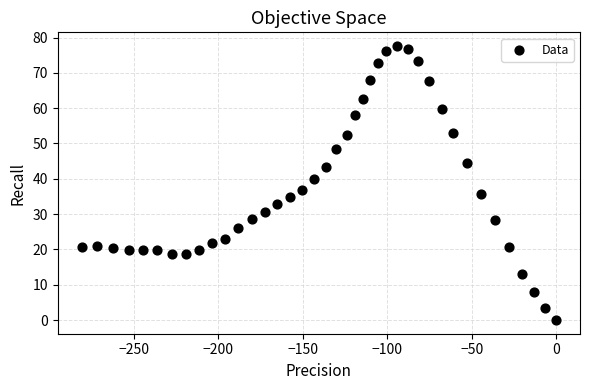

What is the range of X values (max minus min)?

281.0